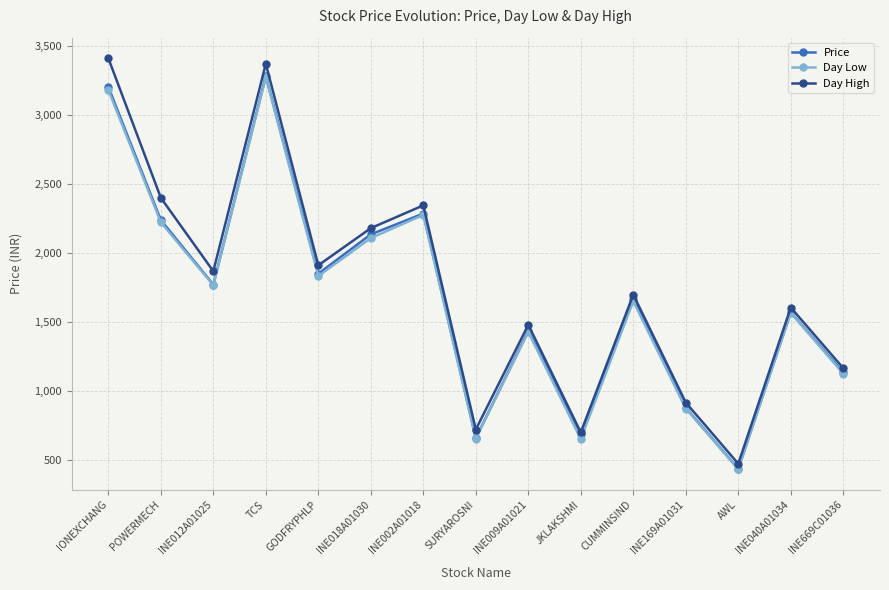

What are all the series names shown in the legend?

Price, Day Low, Day High